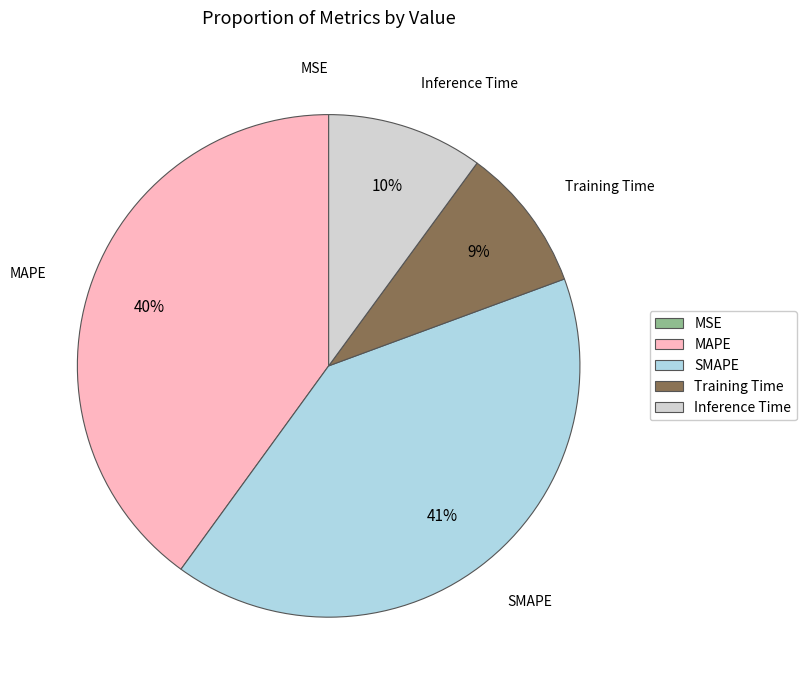

Which category has the biggest portion of the pie?

SMAPE